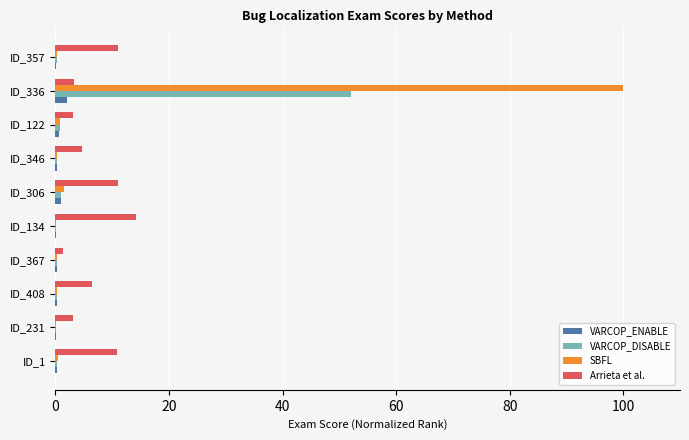

At which category is the sum across all series the highest?

ID_336